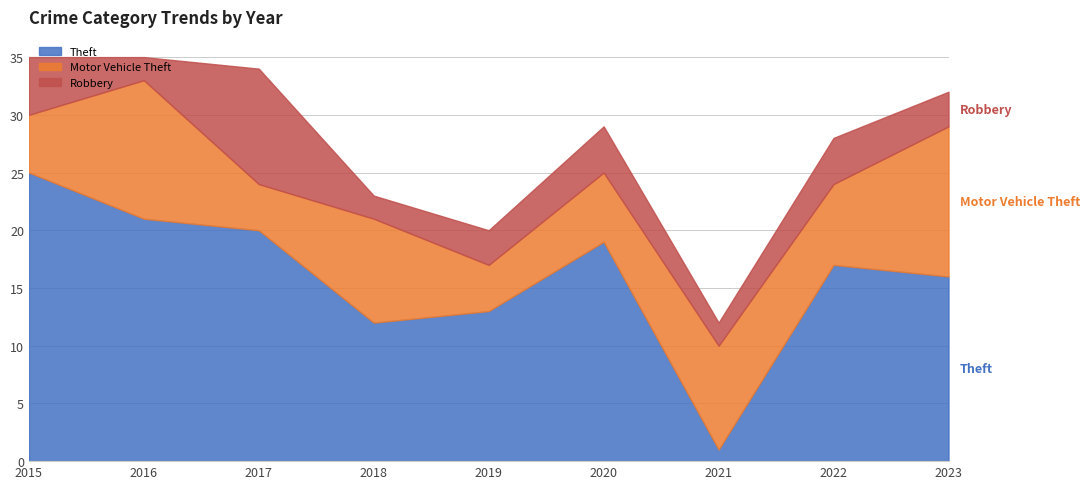

What is the difference between the highest and lowest values at 2017?

16